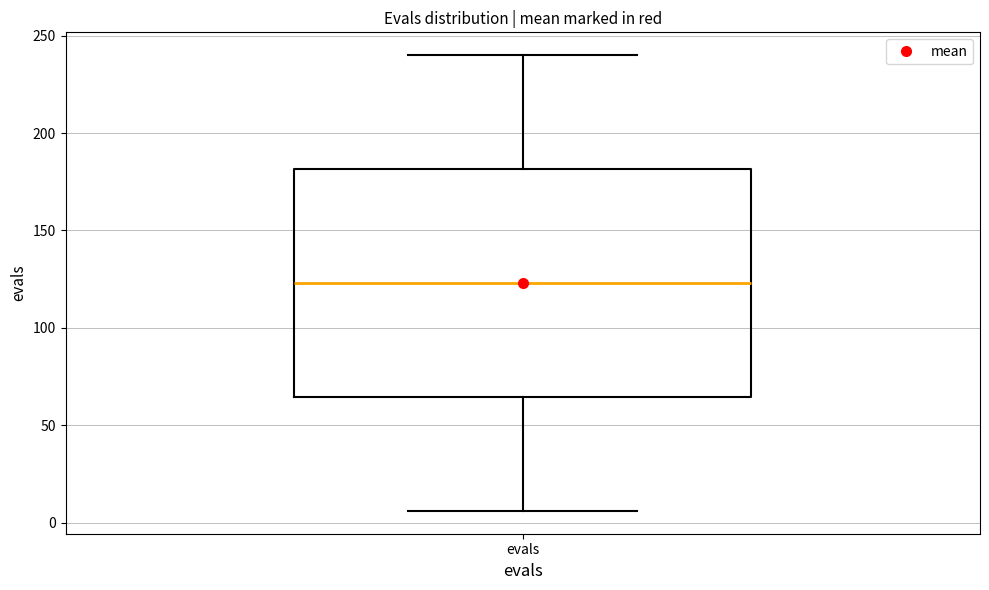

Where is the upper edge of the box for evals on the y-axis? The values are not printed on the chart, so give them approximately, as read against the axis.

180